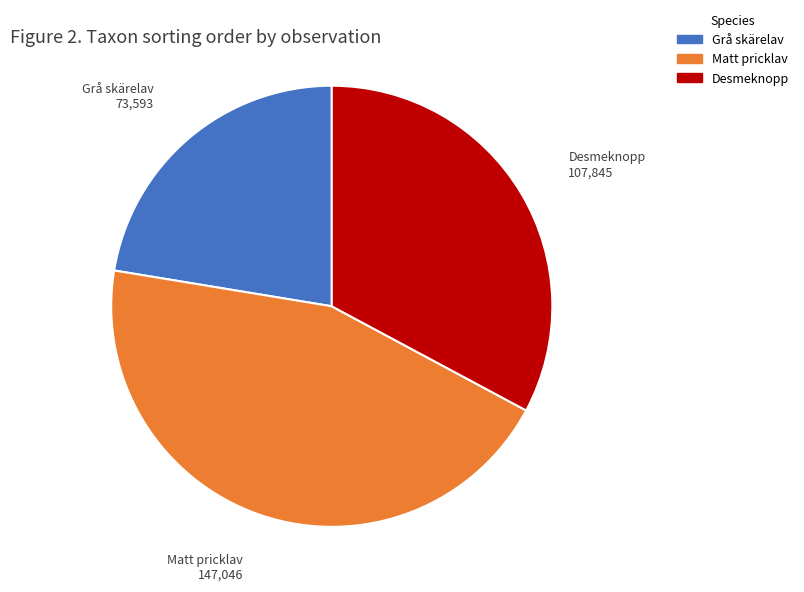

Is there a majority slice in this chart?

No